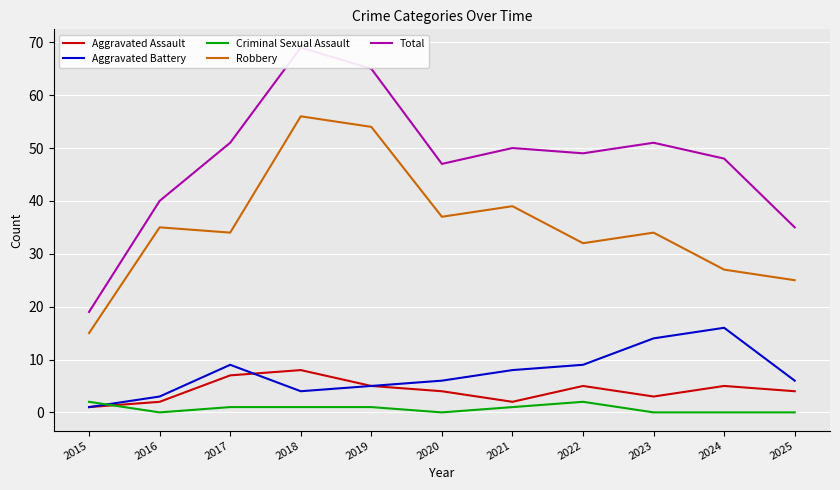

The value of Aggravated Battery at 2017 is 9. True or false?

True